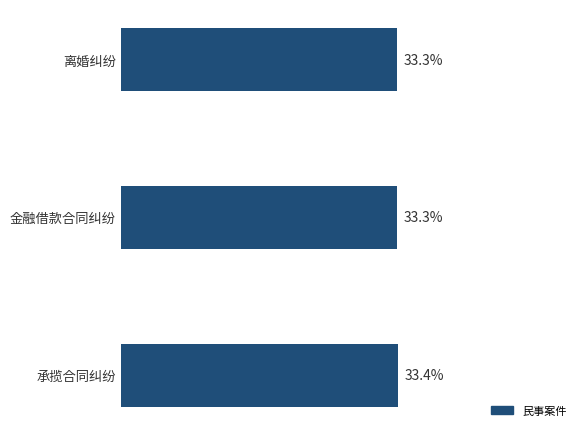

At which category does the chart reach its peak across all series?

承揽合同纠纷